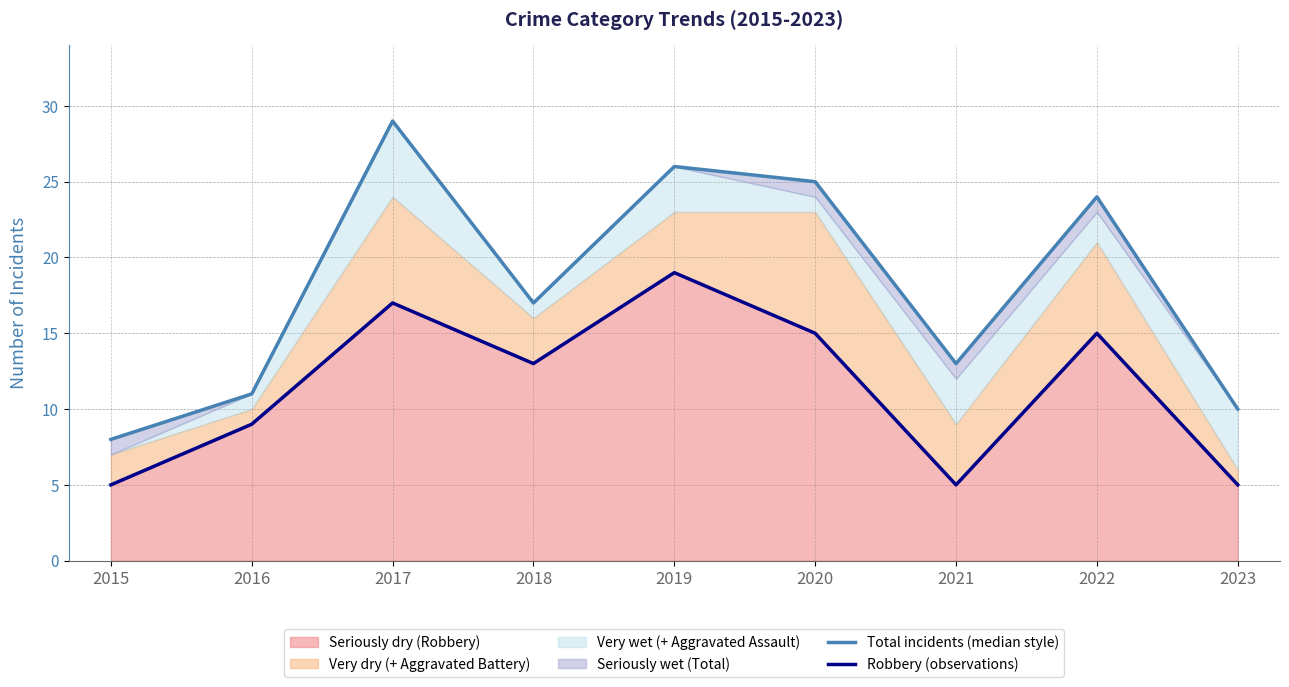

True or false: Robbery (observations) has a value of 8 at 2021.

False